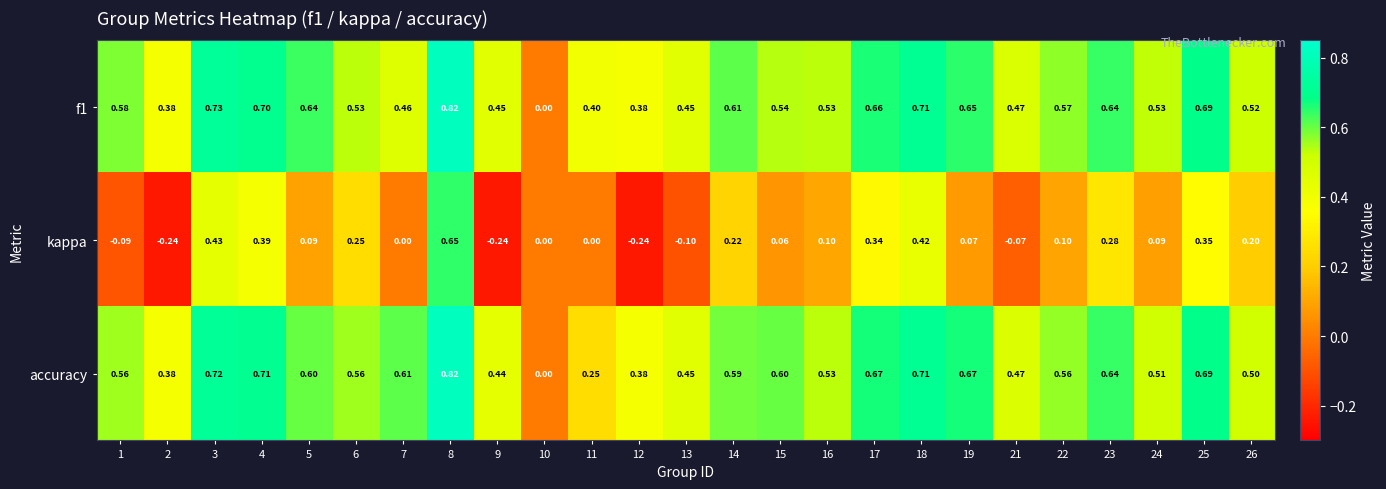

Which series has the widest spread of values?

kappa